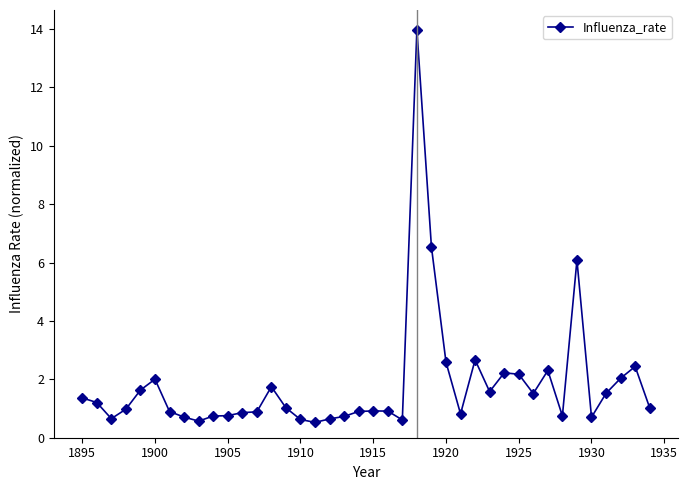

What is the greatest value displayed?

14.0